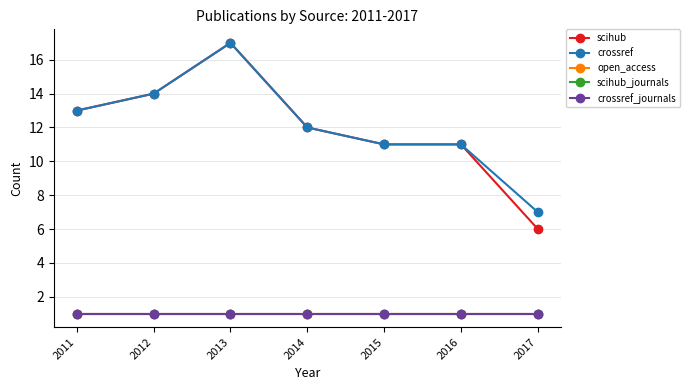

What is the total value across all series at 2015?

25